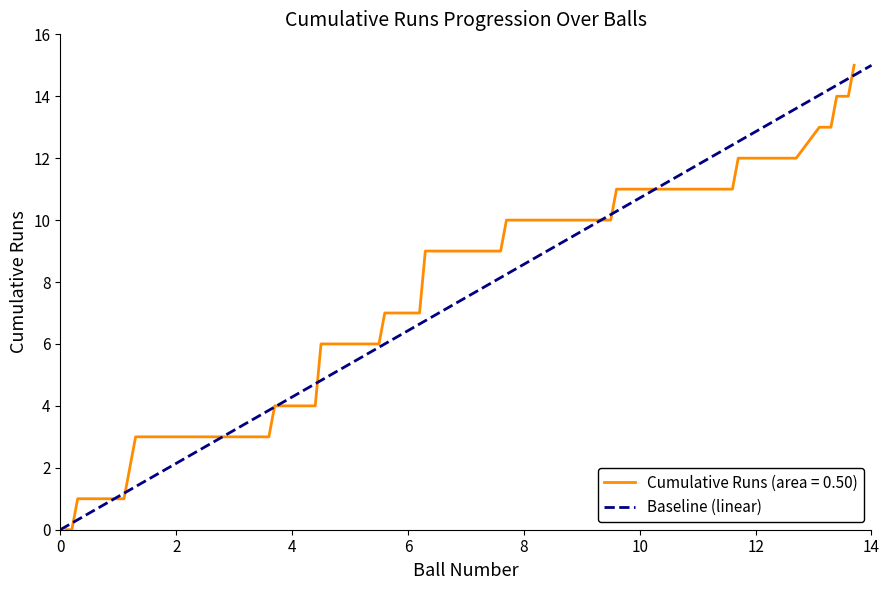

What is the maximum value for Cumulative Runs (area = 0.50)?

15